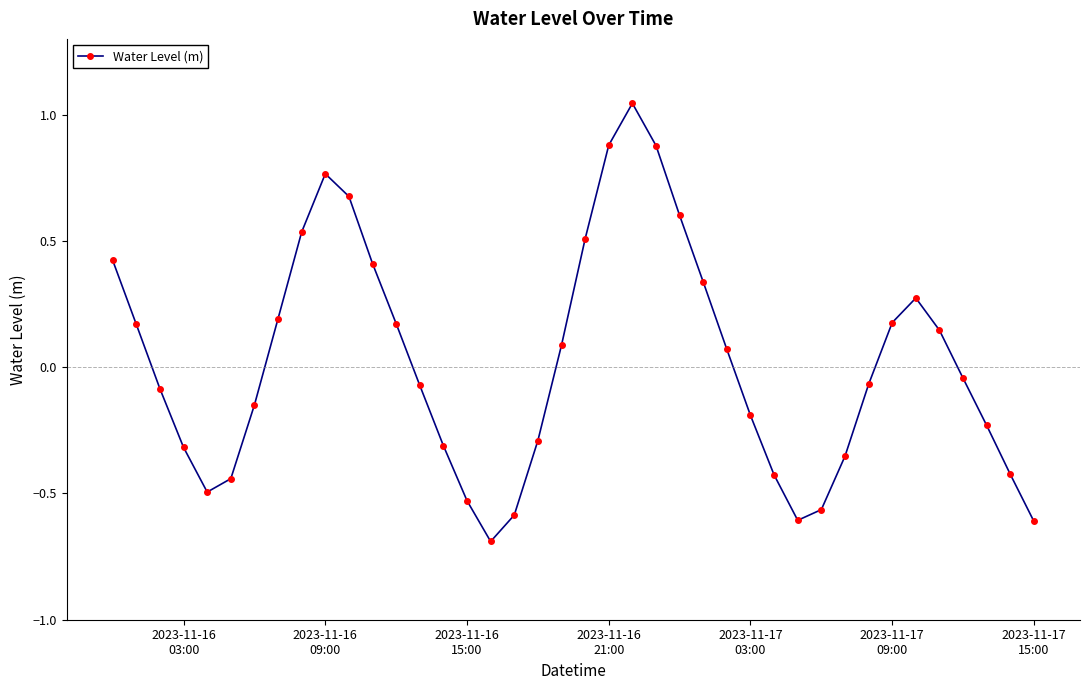

How many data points does each series have?

40